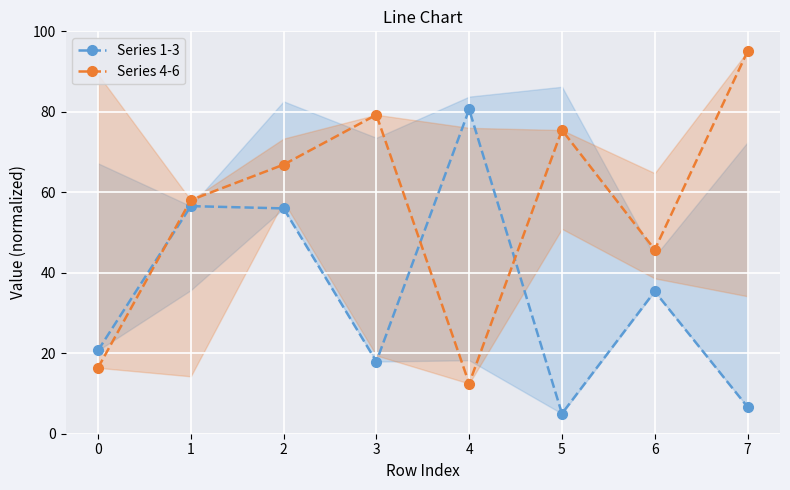

What is the sum of all Series 1-3 values?

278.8